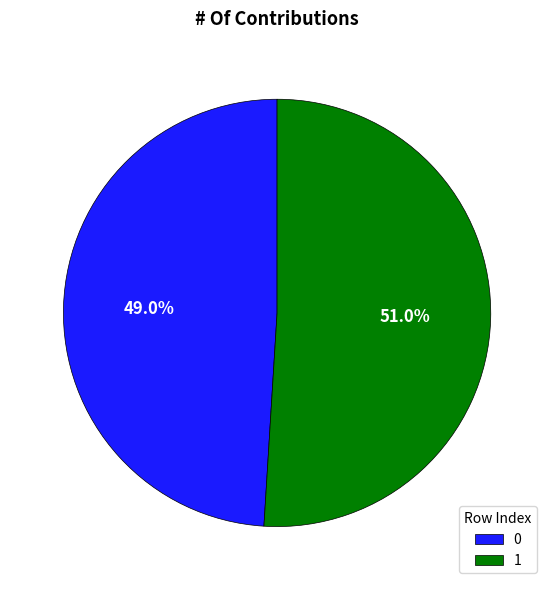

What is the largest slice in the pie chart?

1